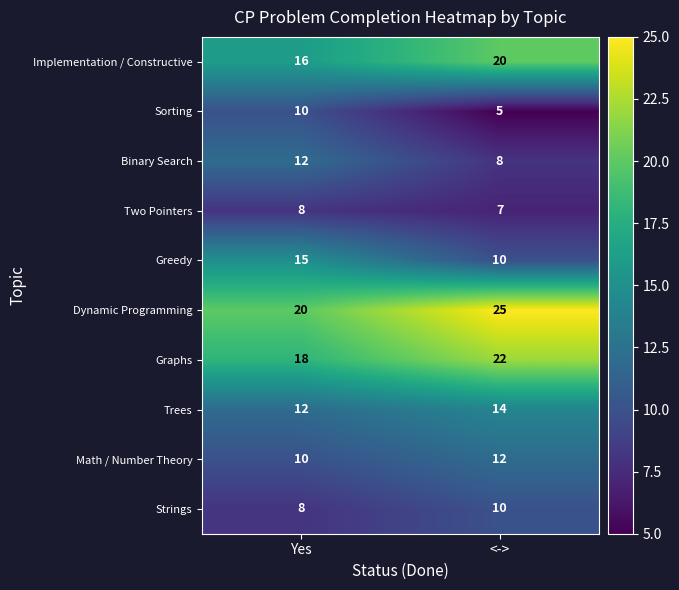

What value does the Math / Number Theory series have at Yes?

10